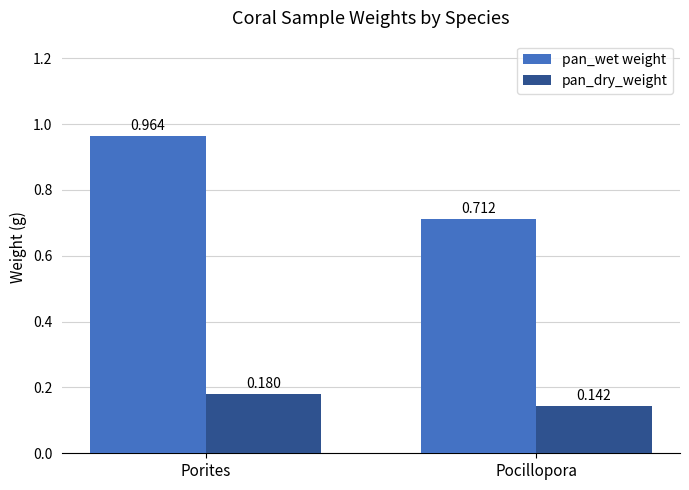

Where is pan_dry_weight nearest to the value 0?

Pocillopora